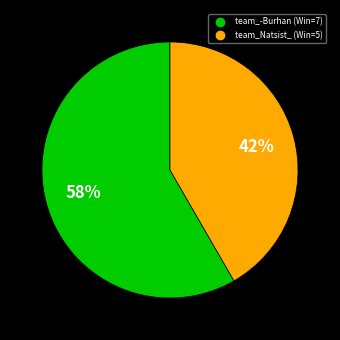

True or false: team_-Burhan accounts for 50% of the total.

False